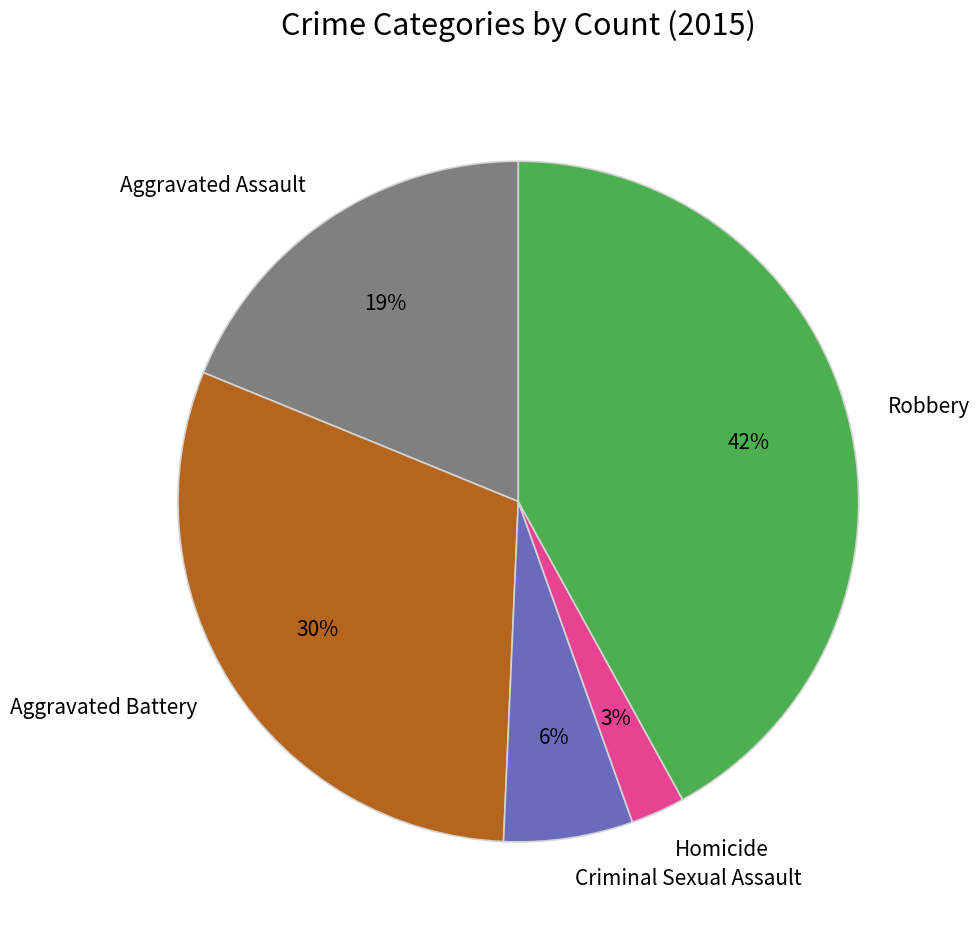

Between Robbery and Aggravated Battery, which is larger?

Robbery